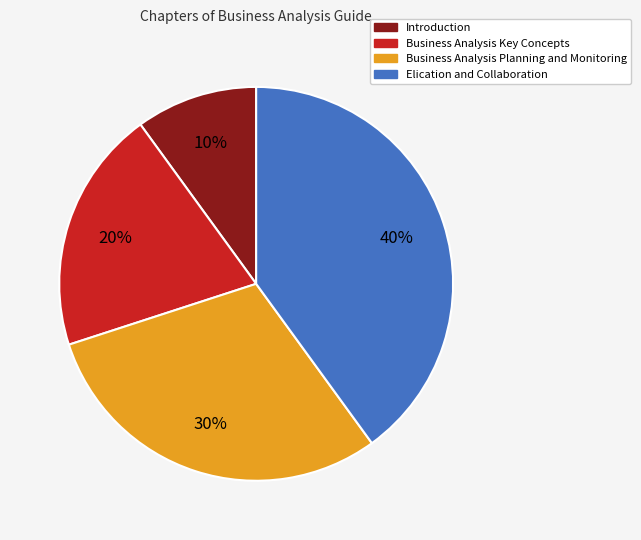

Which category has the biggest portion of the pie?

Elication and Collaboration